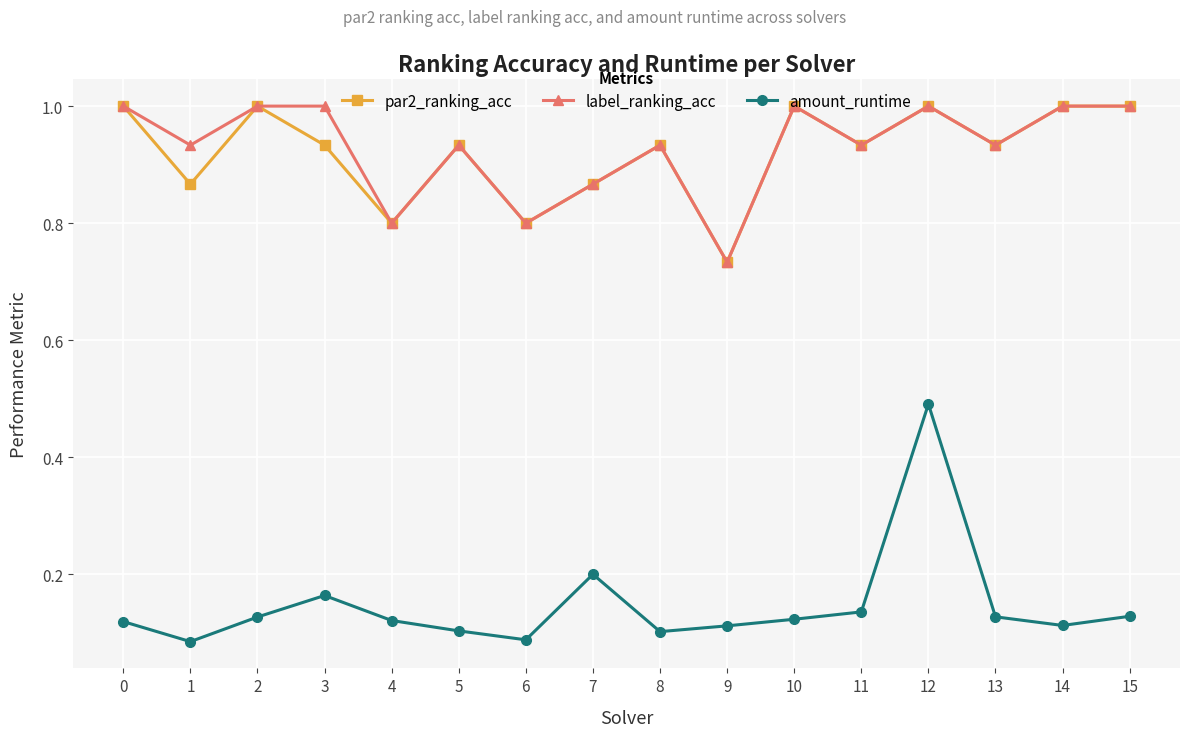

How many categories are shown in the chart?

16